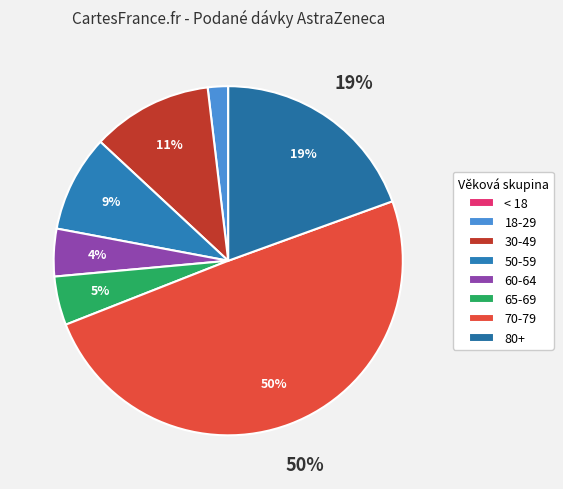

Is it true that 70-79 is 18% of the pie?

False